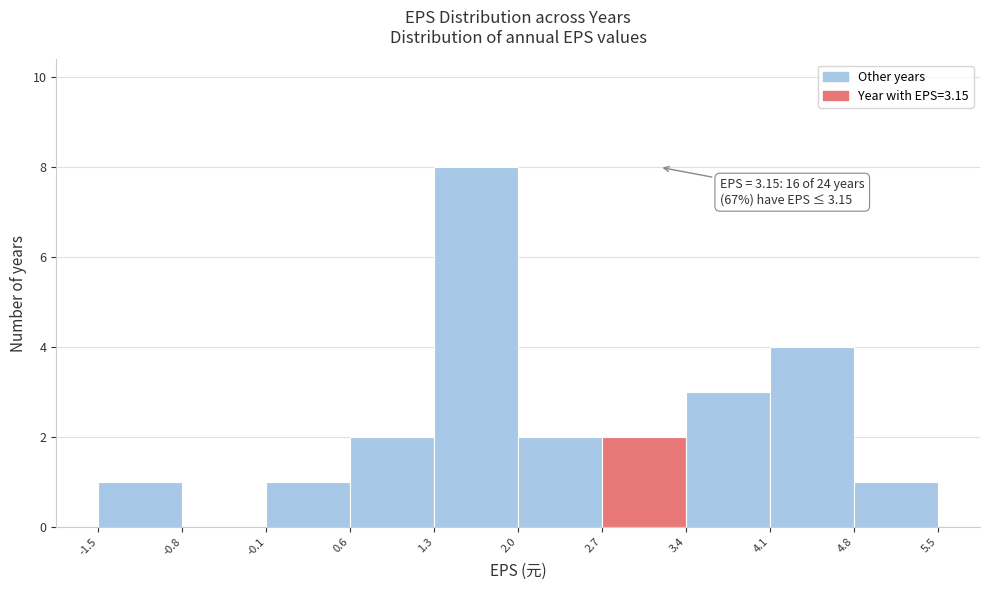

Which range on the x-axis has the tallest bar?

1.3 to 2.0